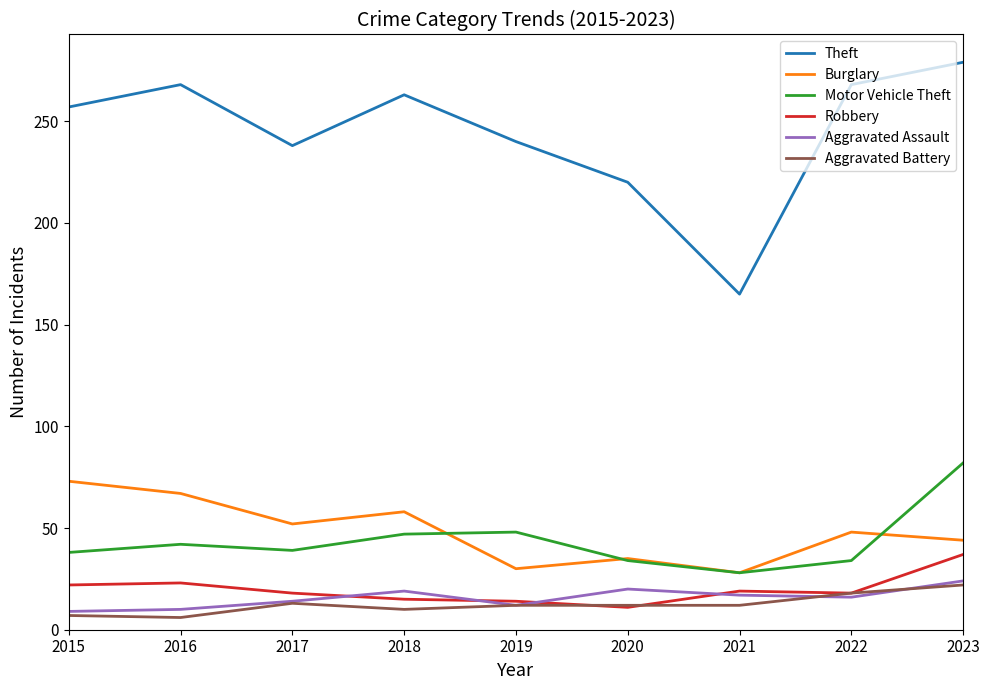

How many series are shown in this chart?

6